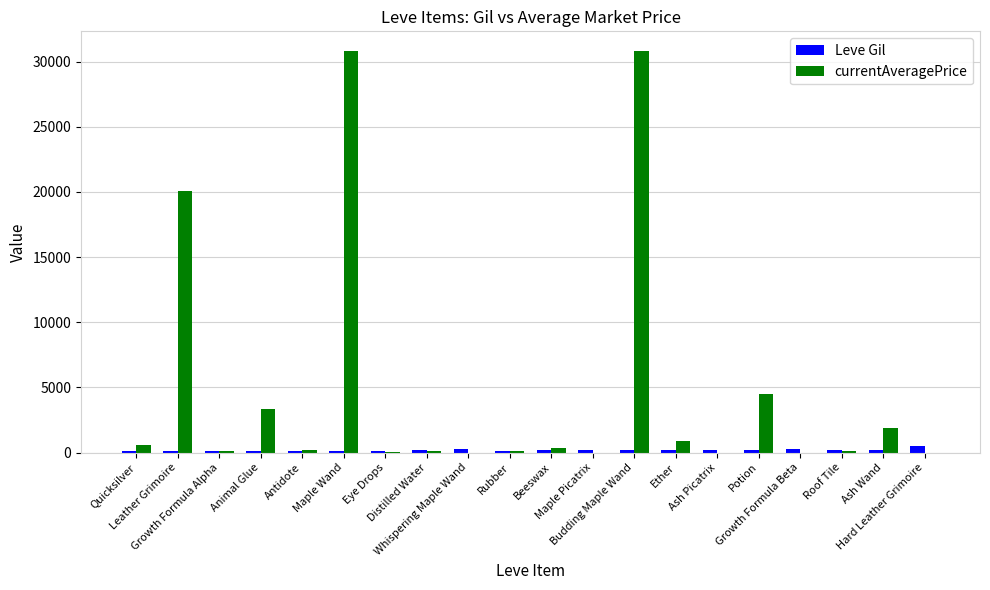

Is it true that Leve Gil equals 140.0 at Rubber?

True